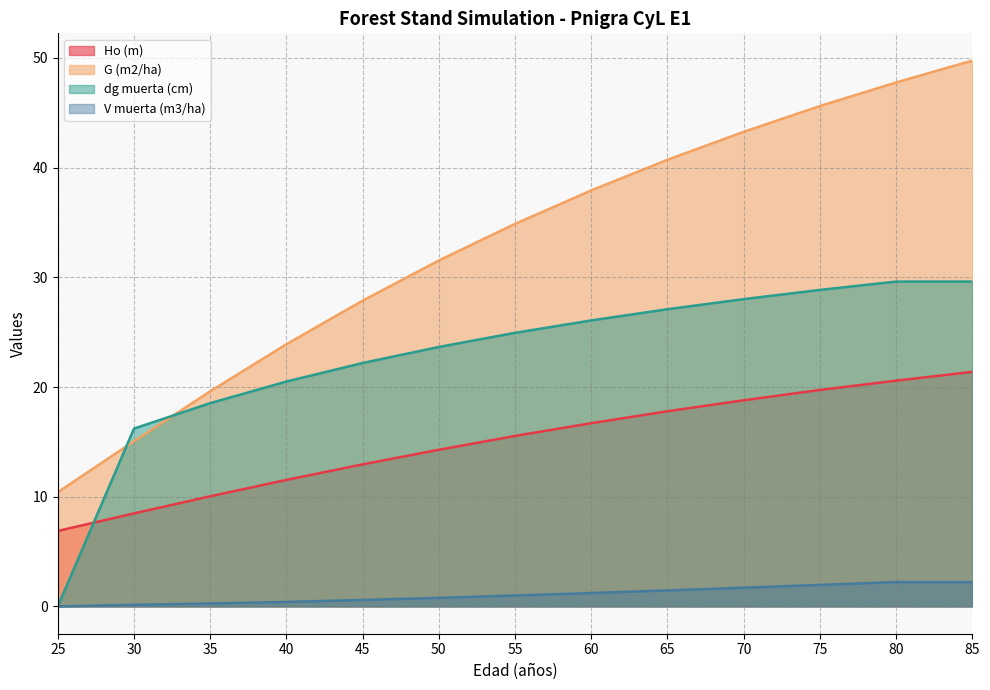

At which category is the sum across all series the highest?

85